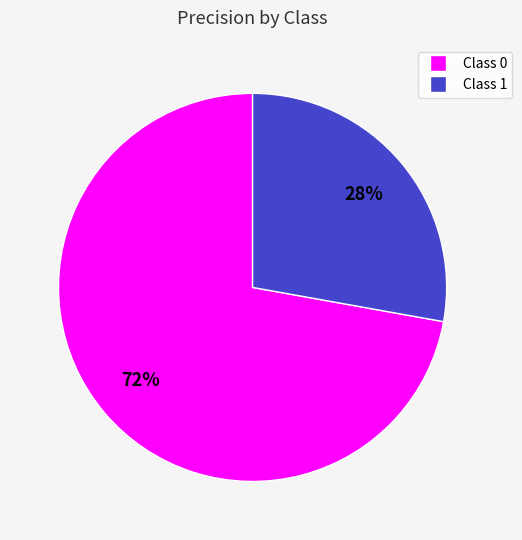

Is there a majority slice in this chart?

Yes